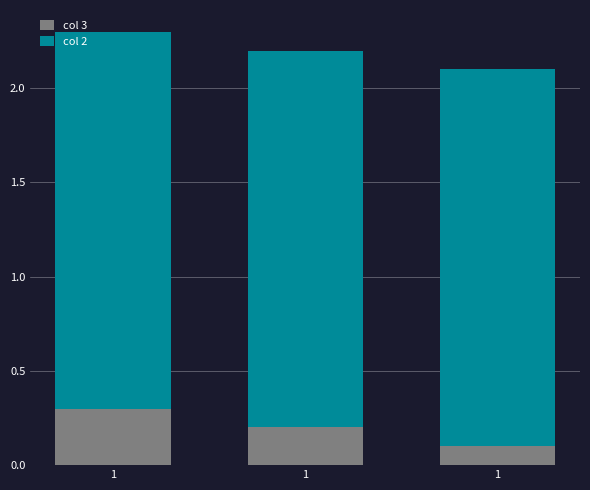

What is the sum of the col 3 values at 1 and 1?

0.5